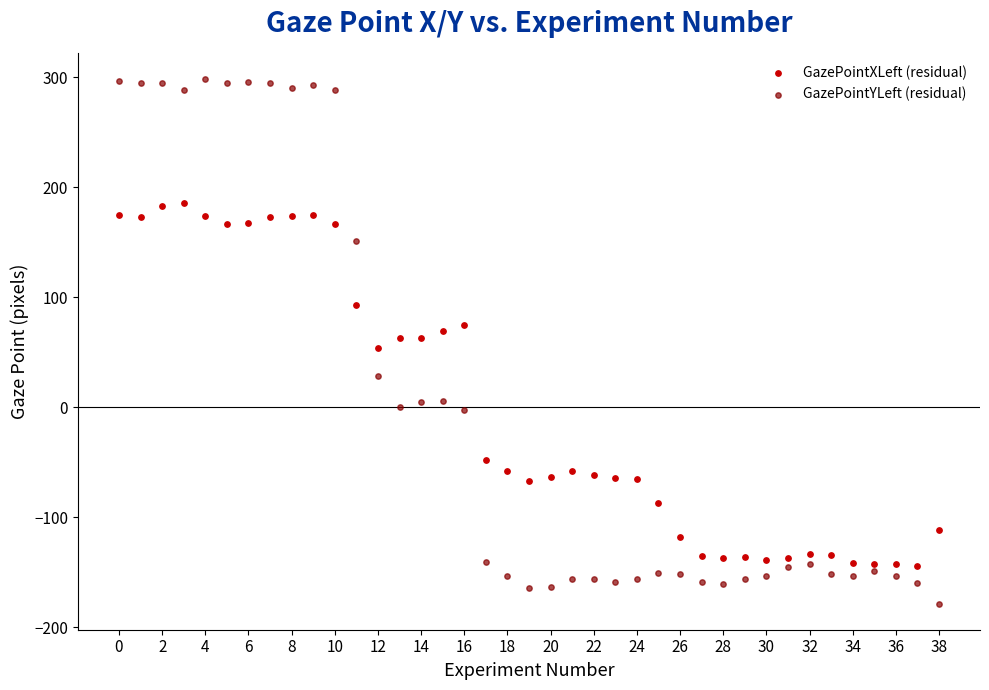

In the GazePointXLeft (residual) series, what Y value is closest to 20?

53.7